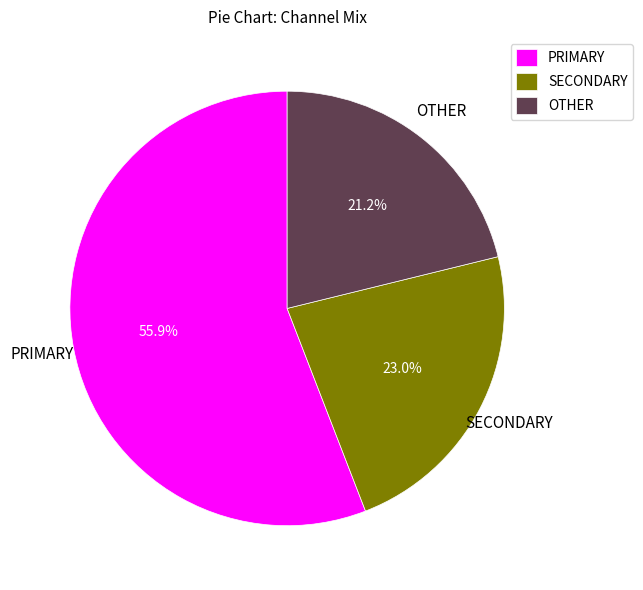

Which has a higher value, OTHER or PRIMARY?

PRIMARY